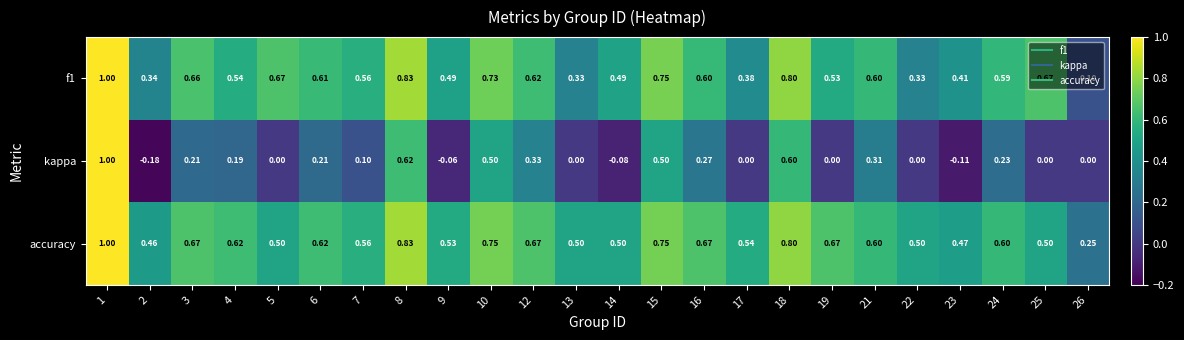

Which series has the widest spread of values?

kappa